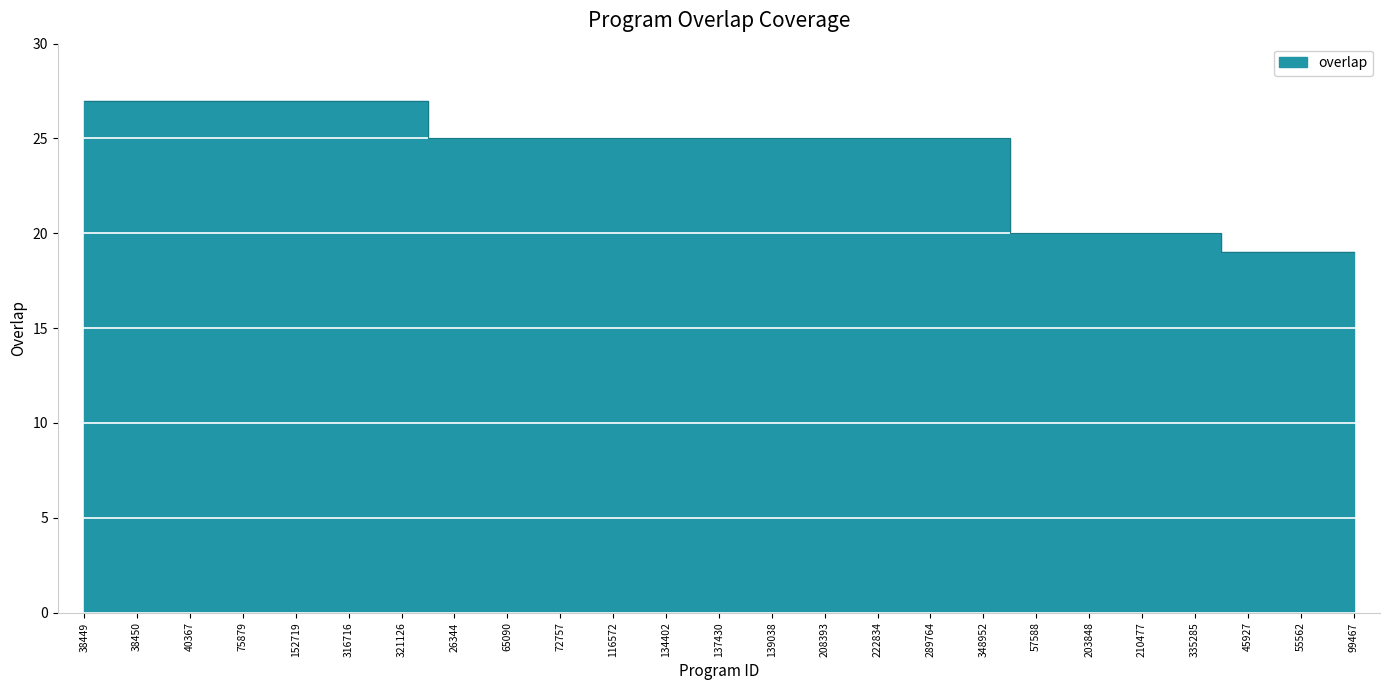

Reading left to right, transcribe all the data shown in this chart.

38449=27	38450=27	40367=27	75879=27	152719=27	316716=27	321126=27	26344=25	65090=25	72757=25	116572=25	134402=25	137430=25	139038=25	208393=25	222834=25	289764=25	348952=25	57588=20	203848=20	210477=20	335285=20	45927=19	55562=19	99467=19